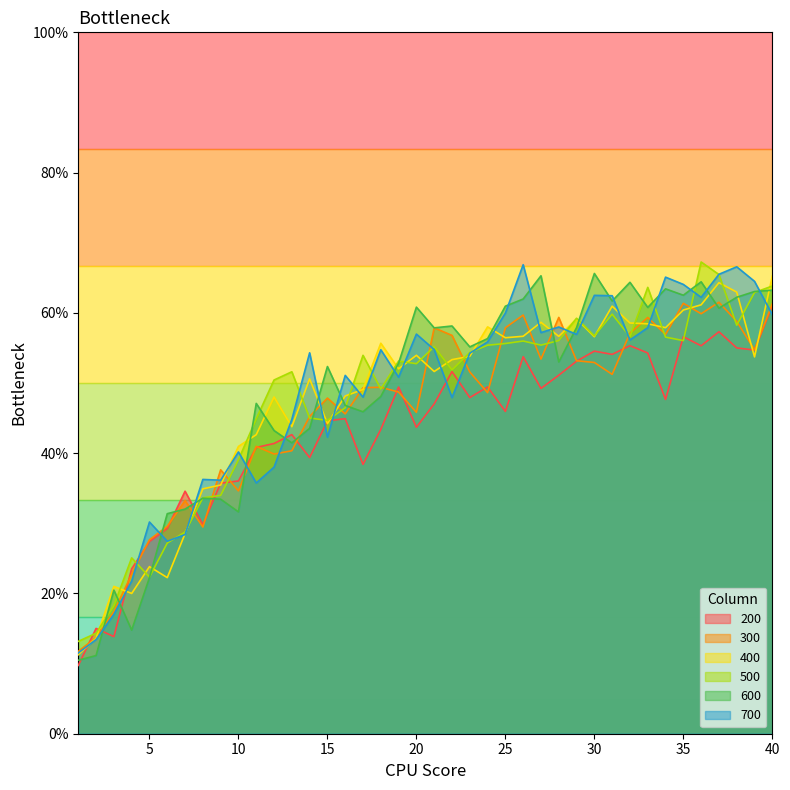

Count the 300 values in the range 0 to 1.

40